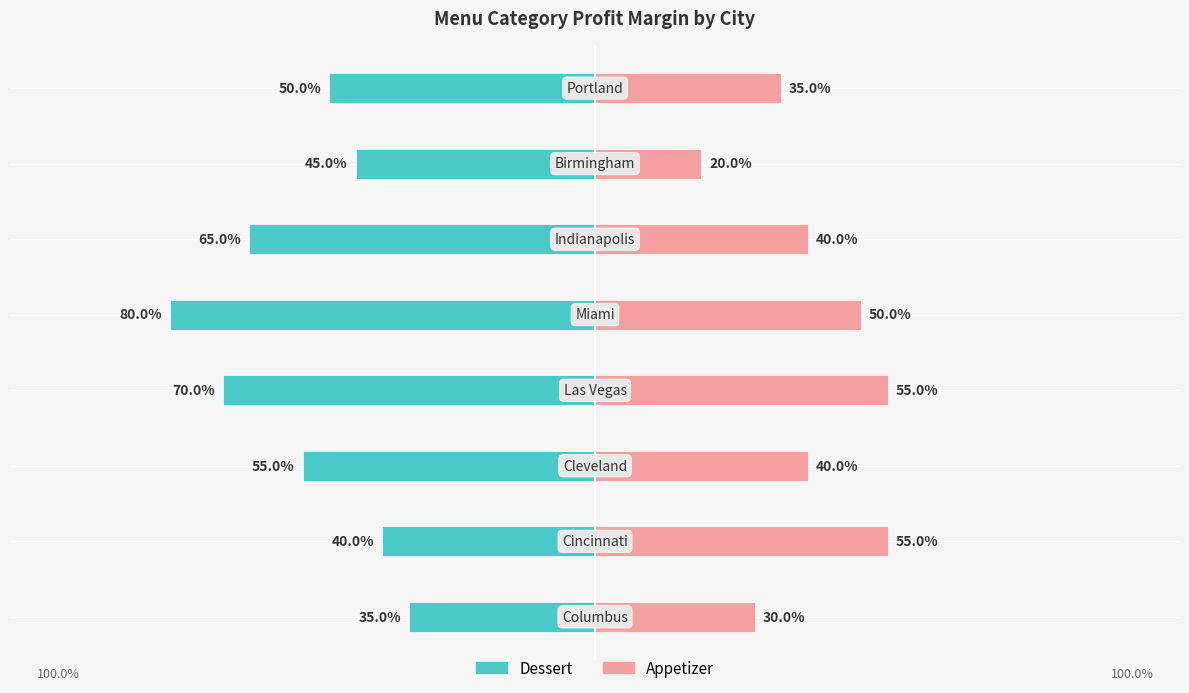

What is the average value of the Dessert series?

-0.6